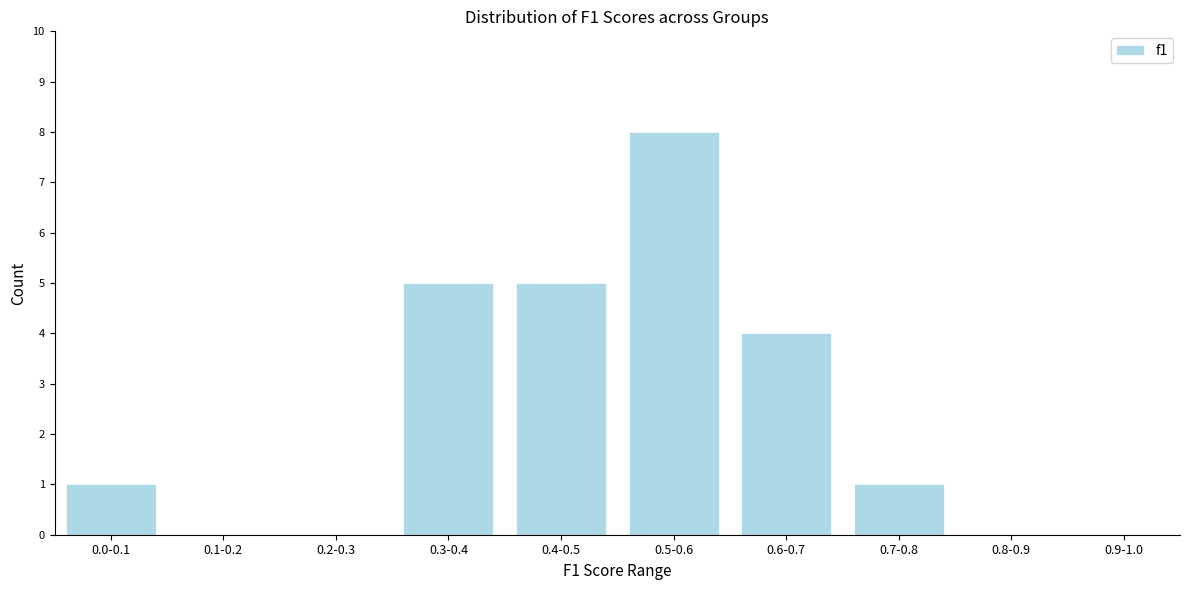

Reading right to left, extract all data points from this chart.

0.9-1.0=0	0.8-0.9=0	0.7-0.8=1	0.6-0.7=4	0.5-0.6=8	0.4-0.5=5	0.3-0.4=5	0.2-0.3=0	0.1-0.2=0	0.0-0.1=1